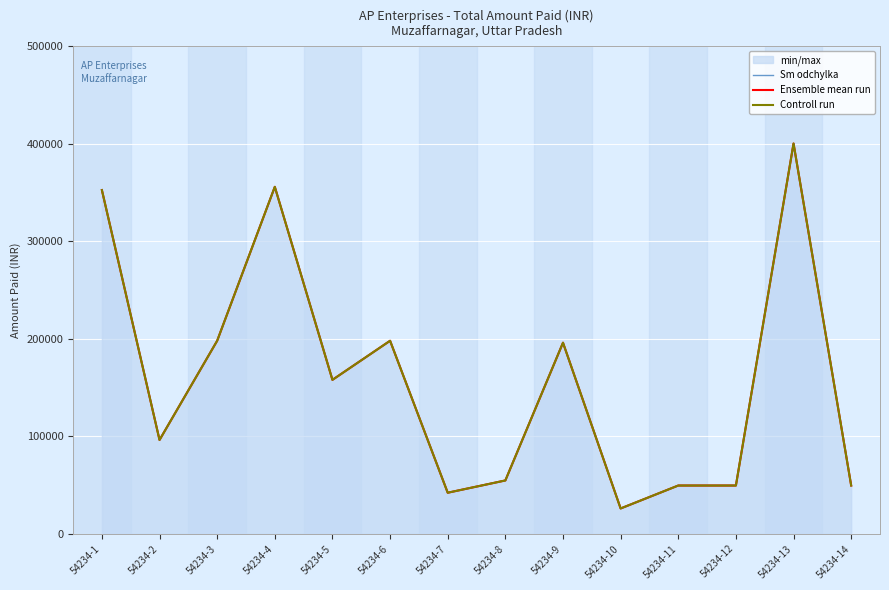

Is the value of Ensemble mean run at 54234-13 greater than the value of Controll run at 54234-7?

Yes